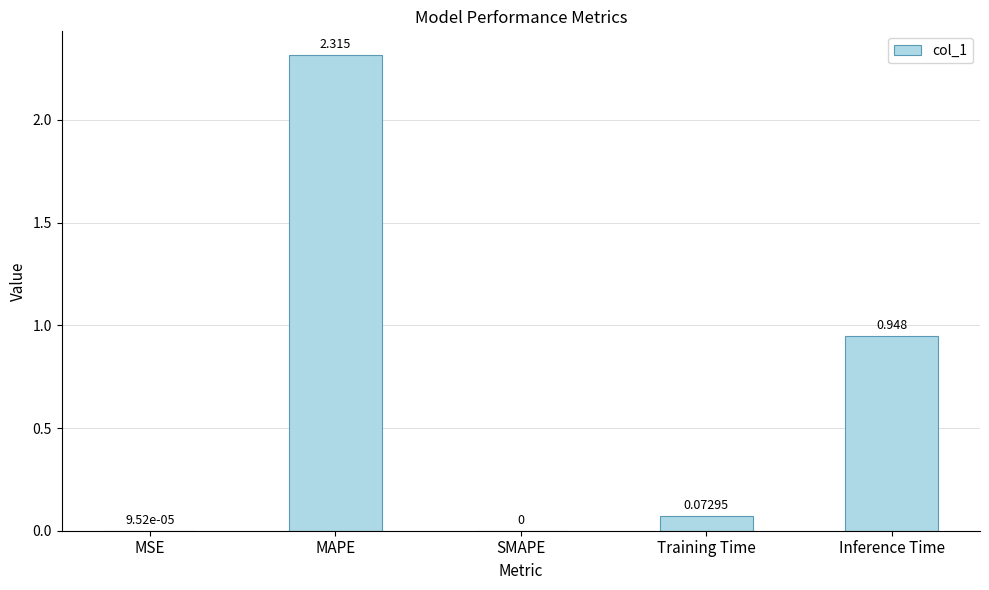

At which category does the chart reach its peak across all series?

MAPE